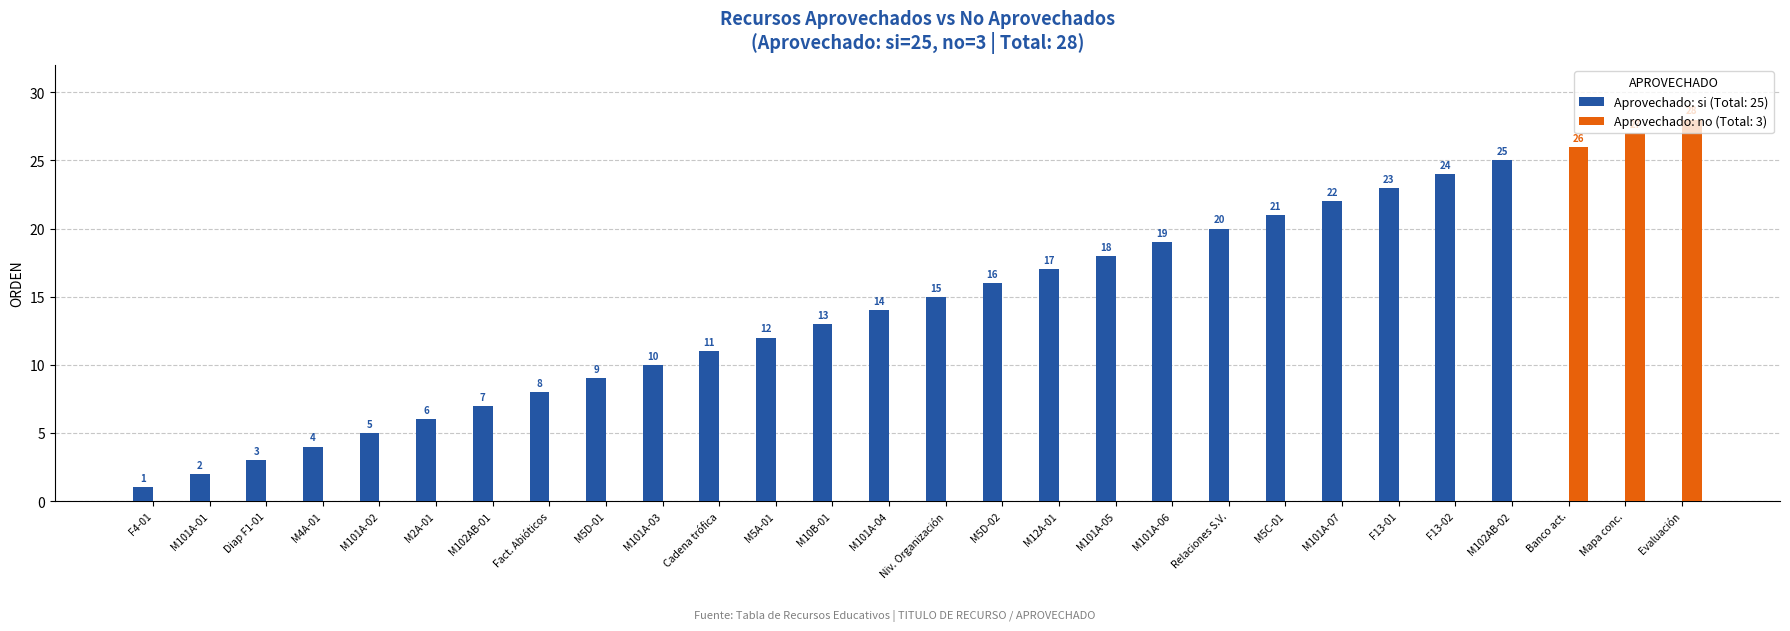

What is the sum of the Aprovechado: no (Total: 3) values at Evaluación and M102AB-01?

28